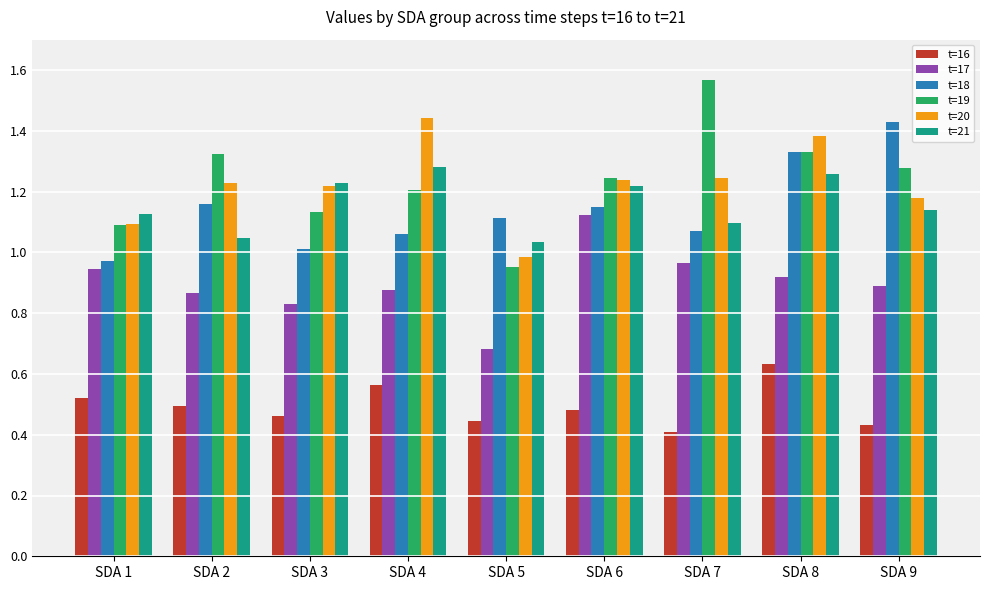

How many series are shown in this chart?

6